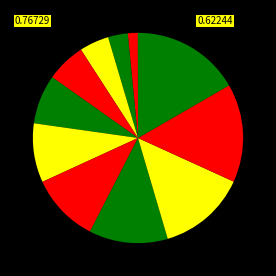

Is there a majority slice in this chart?

No